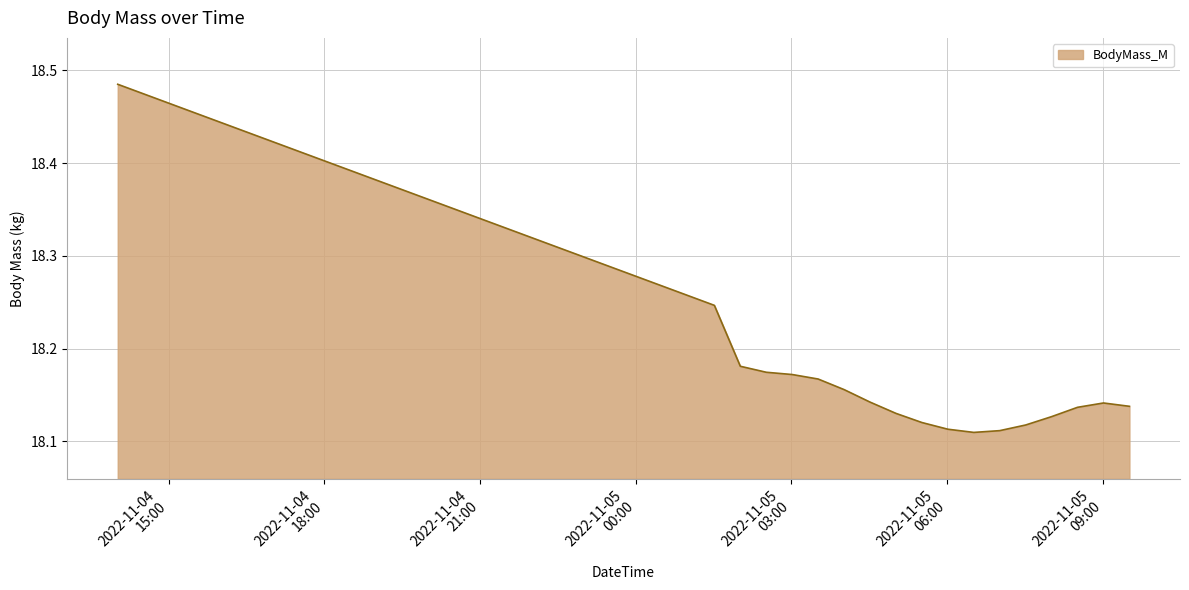

How many lines are shown in the chart?

1